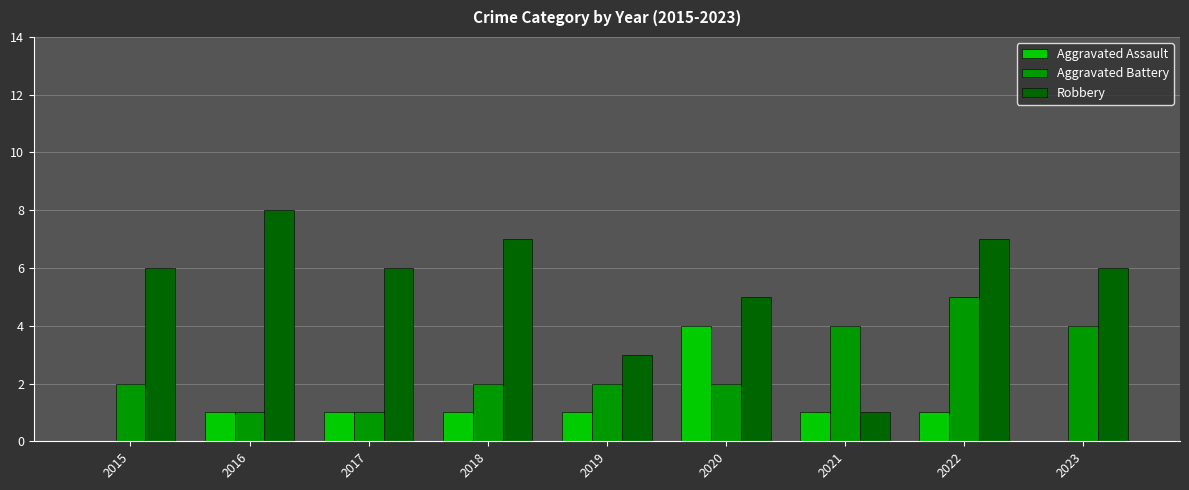

Is it true that Aggravated Assault equals 1 at 2016?

True